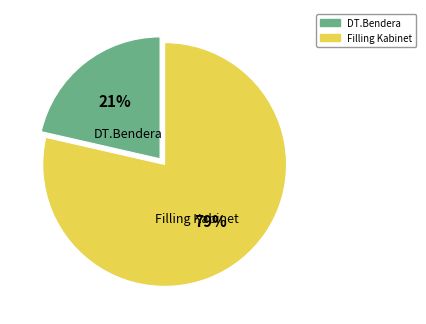

Does any single category account for the majority?

Yes